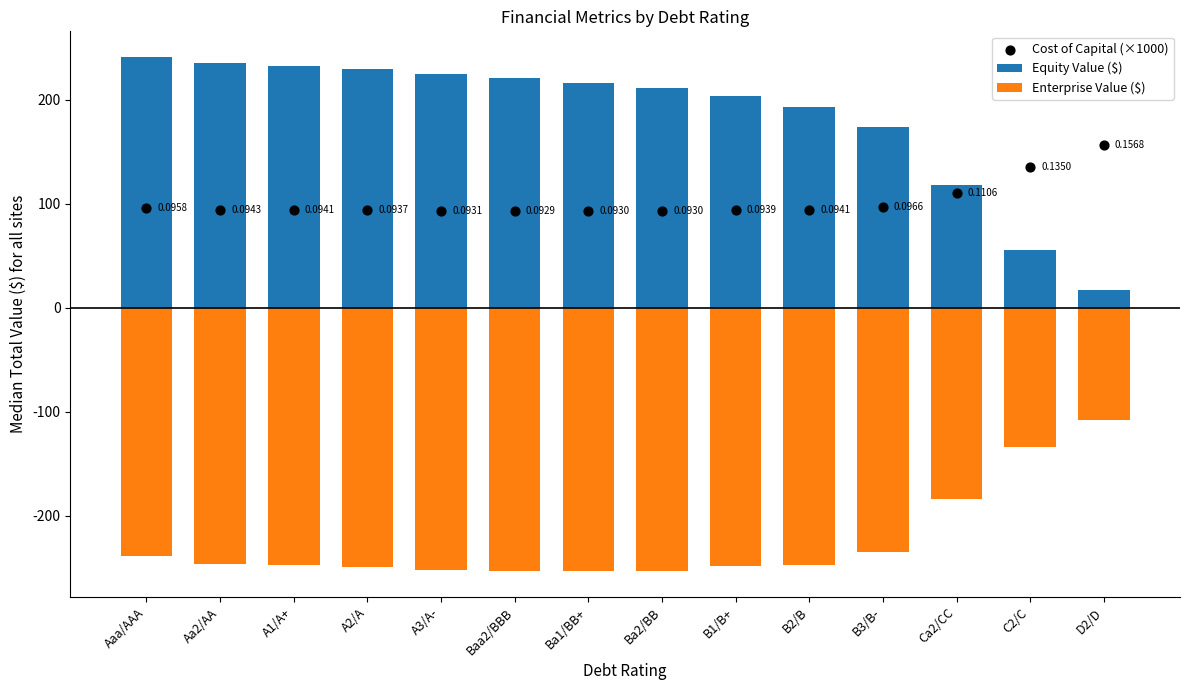

What are all the series names shown in the legend?

Equity Value ($), Enterprise Value ($), Cost of Capital (×1000)